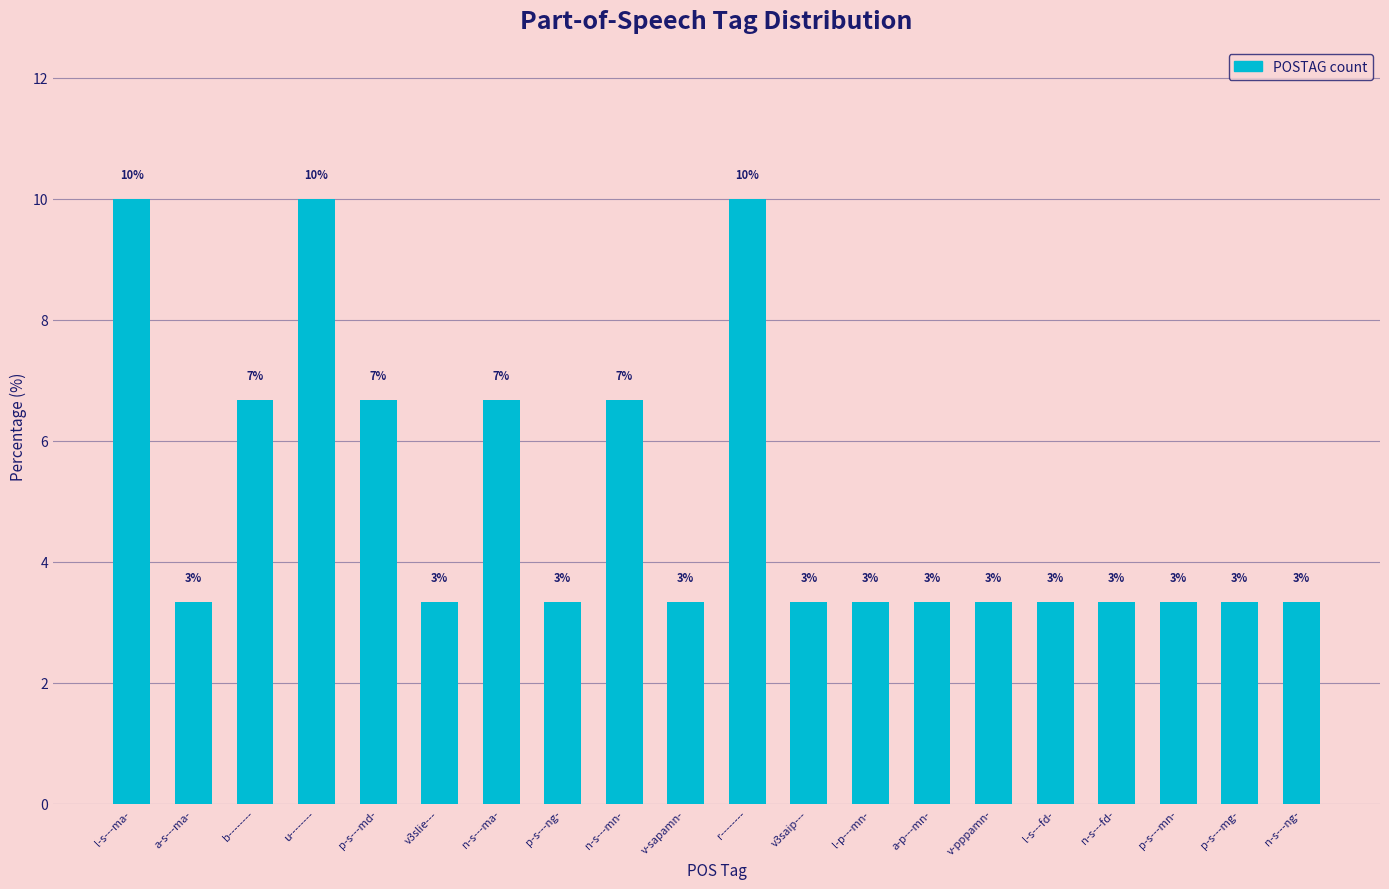

Which label corresponds to the smallest value in the chart?

a-s---ma-